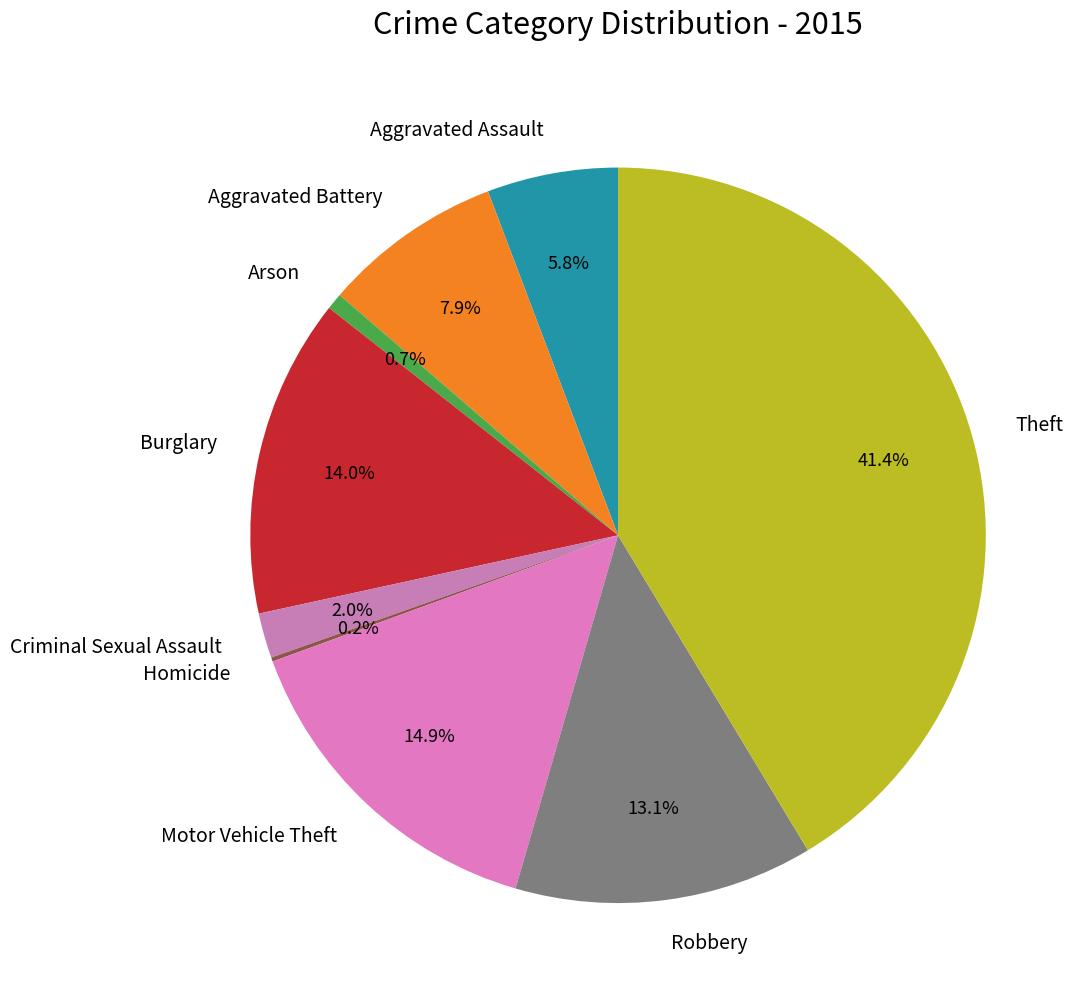

Does Arson account for over 50% of the chart?

No